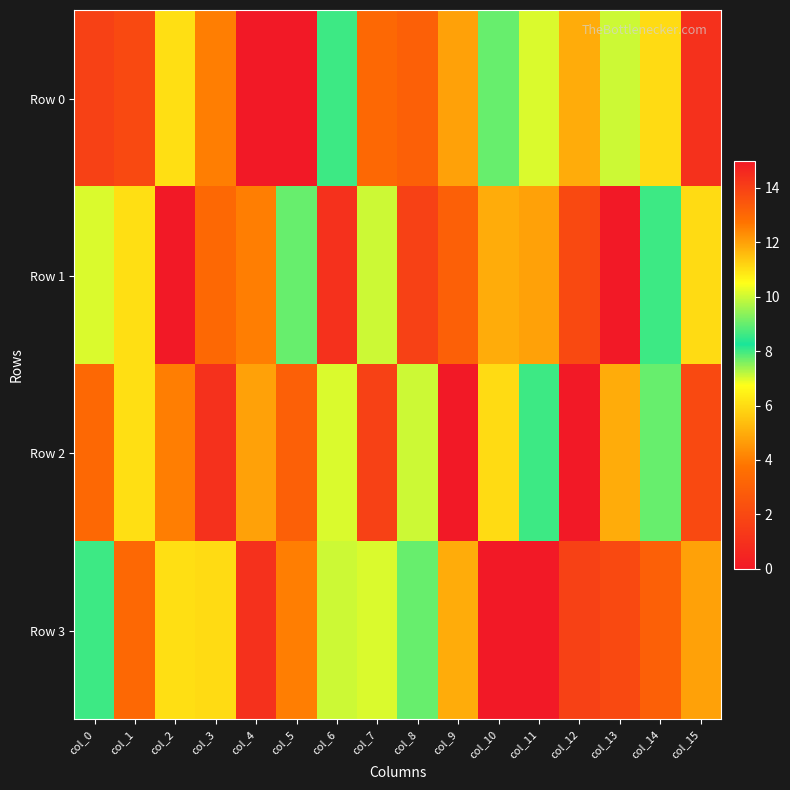

How many series are shown in this chart?

4